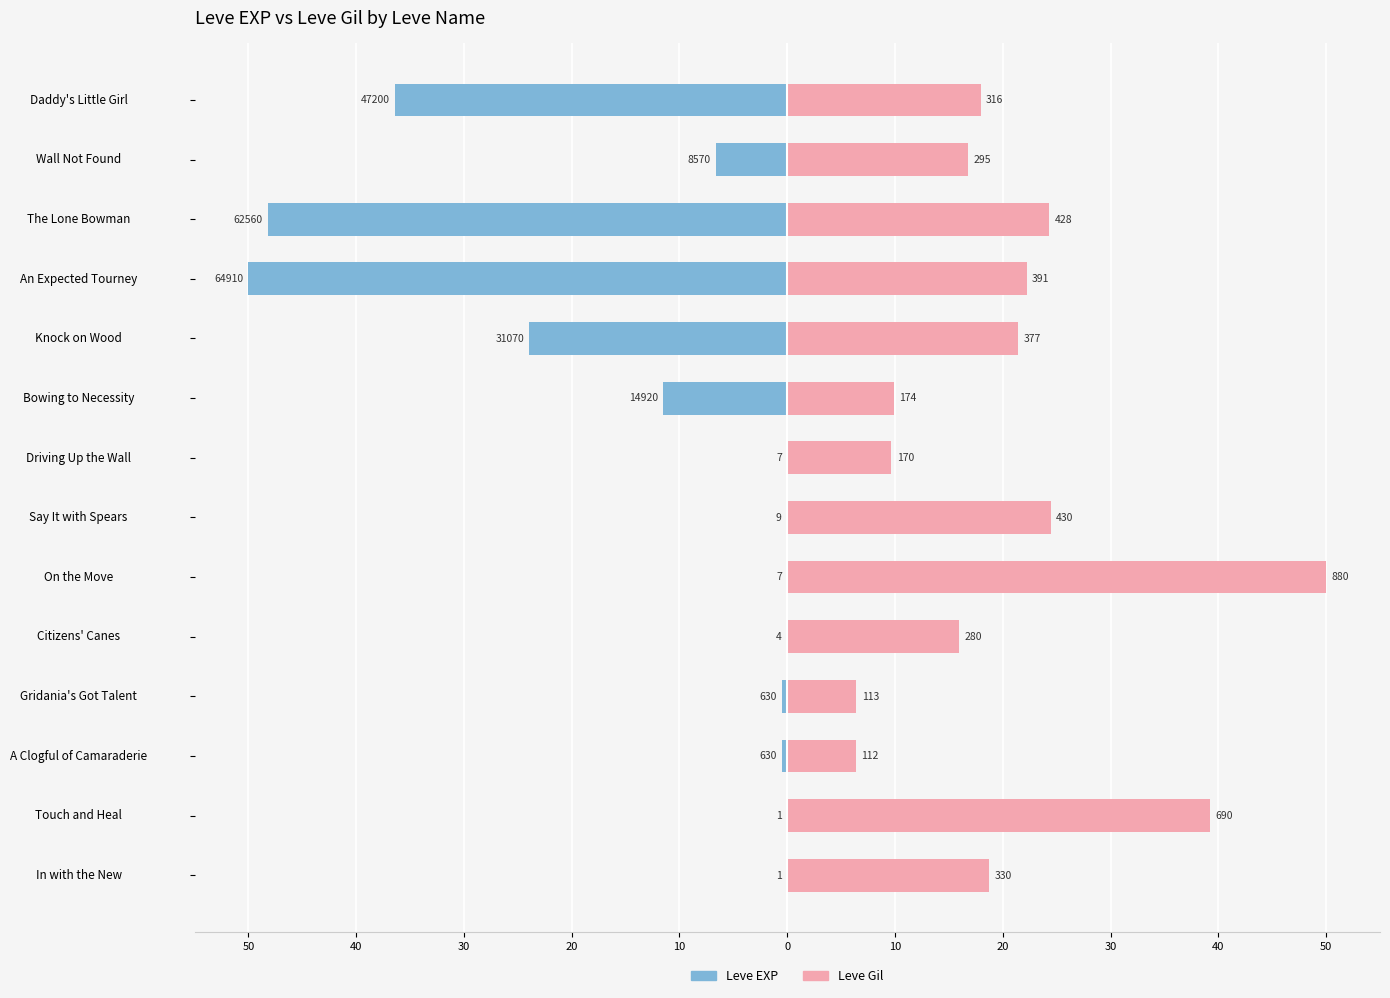

What is the minimum value shown in the chart?

-50.0